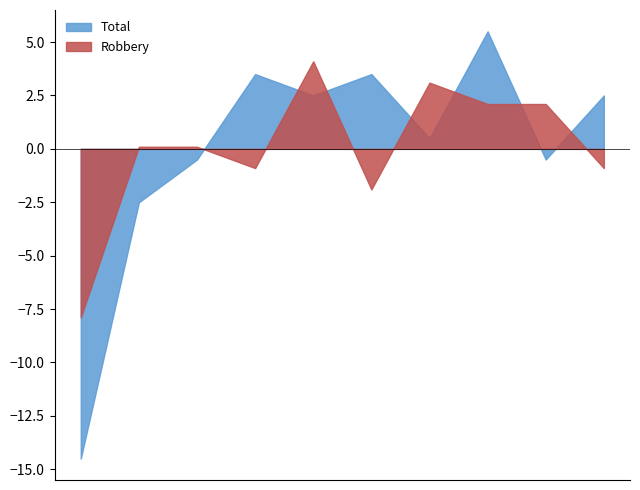

What is the difference between the highest and lowest values at 2020?

12